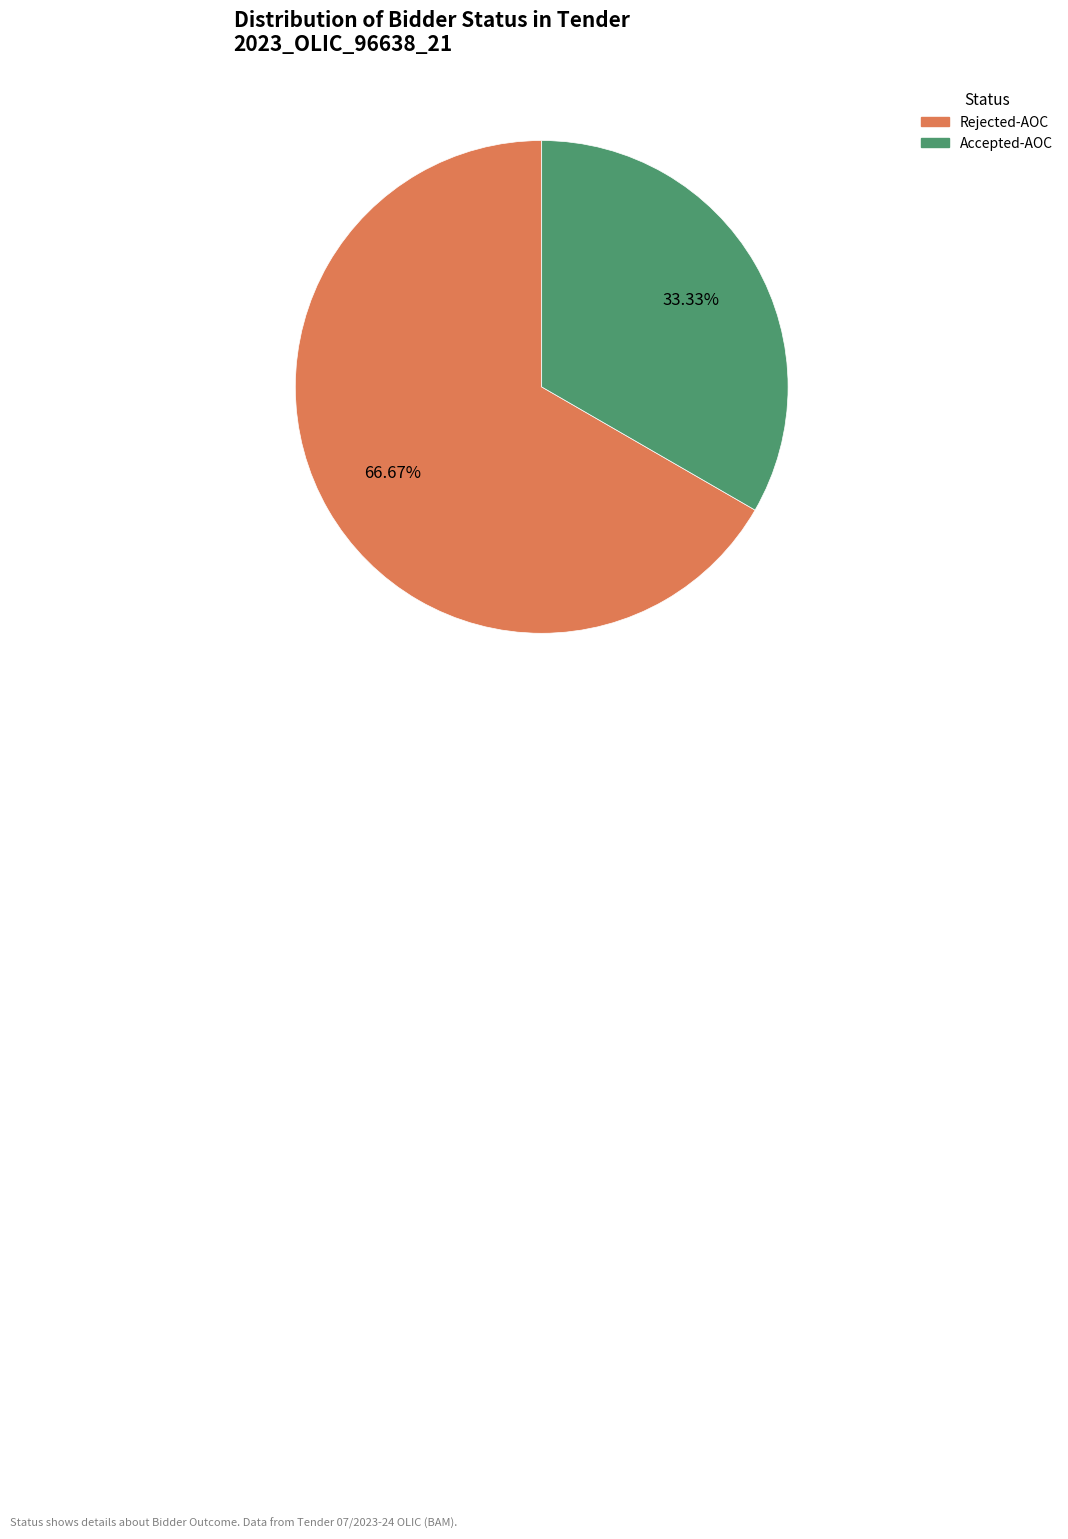

Count the number of slices in the pie.

2